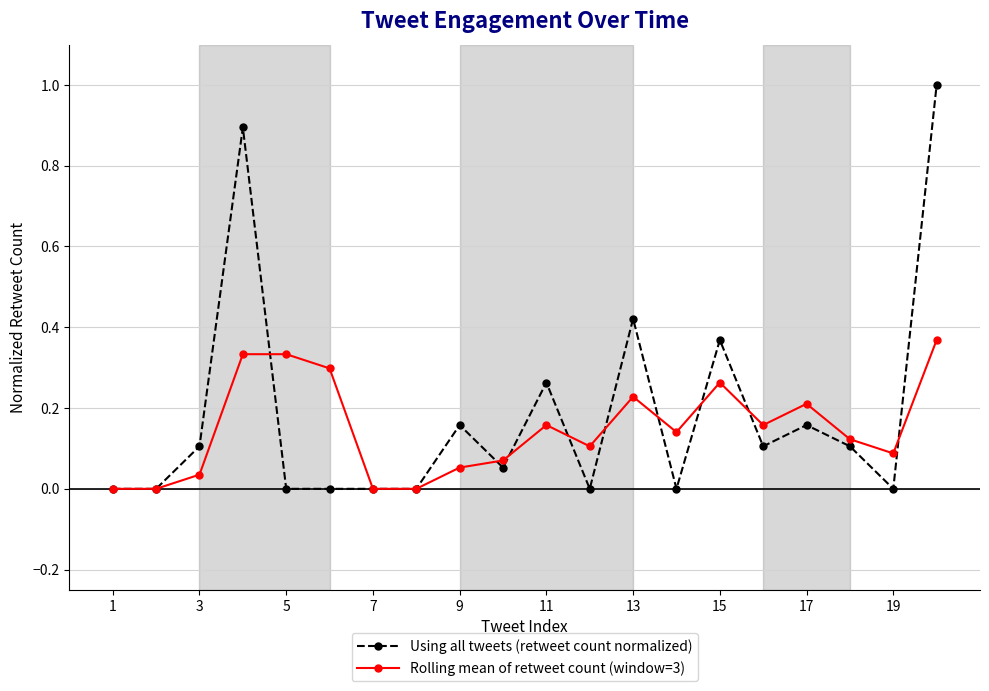

List the series in order of their peak value, highest first.

Using all tweets (retweet count normalized), Rolling mean of retweet count (window=3)